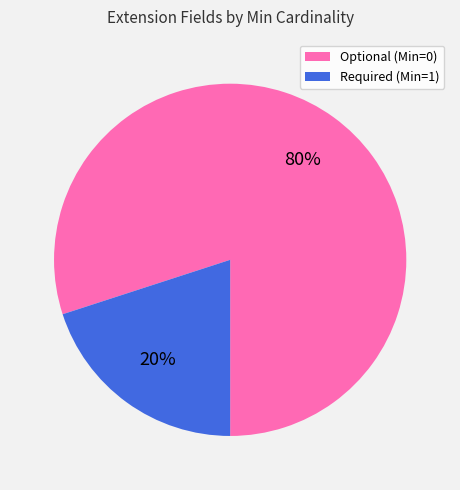

Is there a majority slice in this chart?

Yes